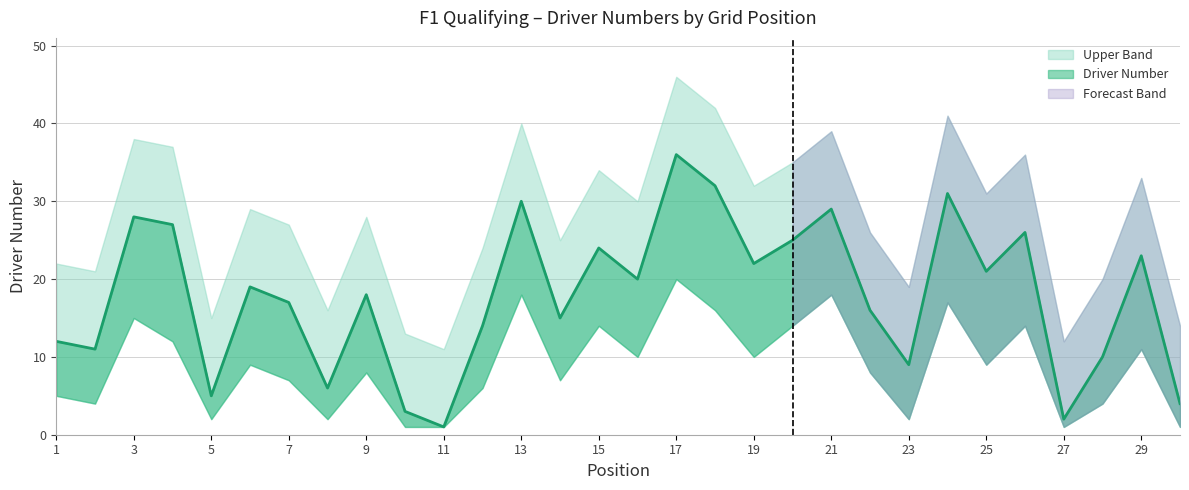

What is the highest value of the Driver Number series?

36